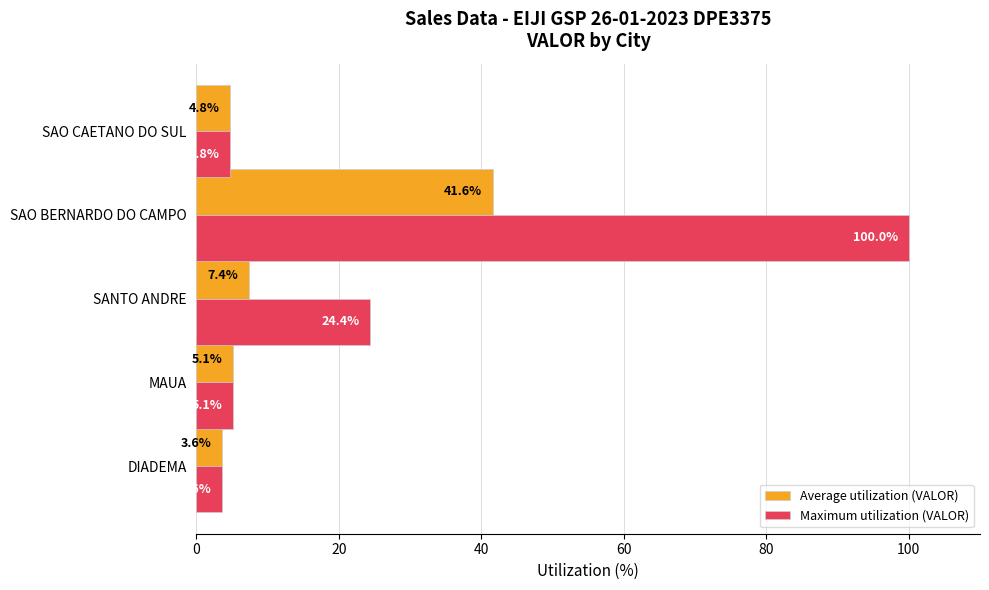

What is the difference between the highest and lowest values at SANTO ANDRE?

17.0